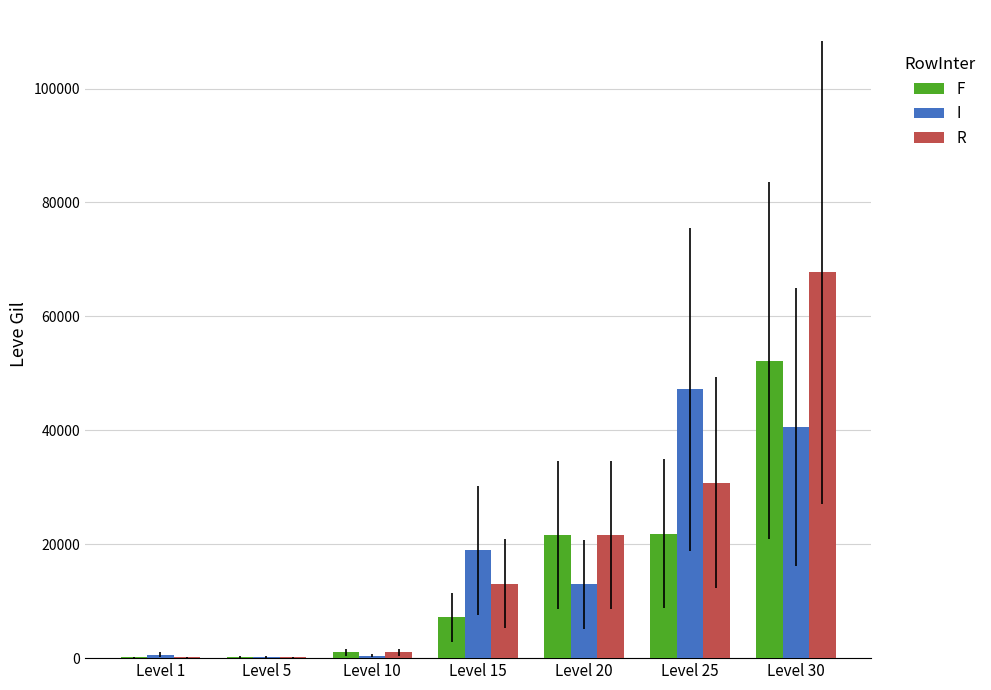

At which label does R reach its peak?

Level 30